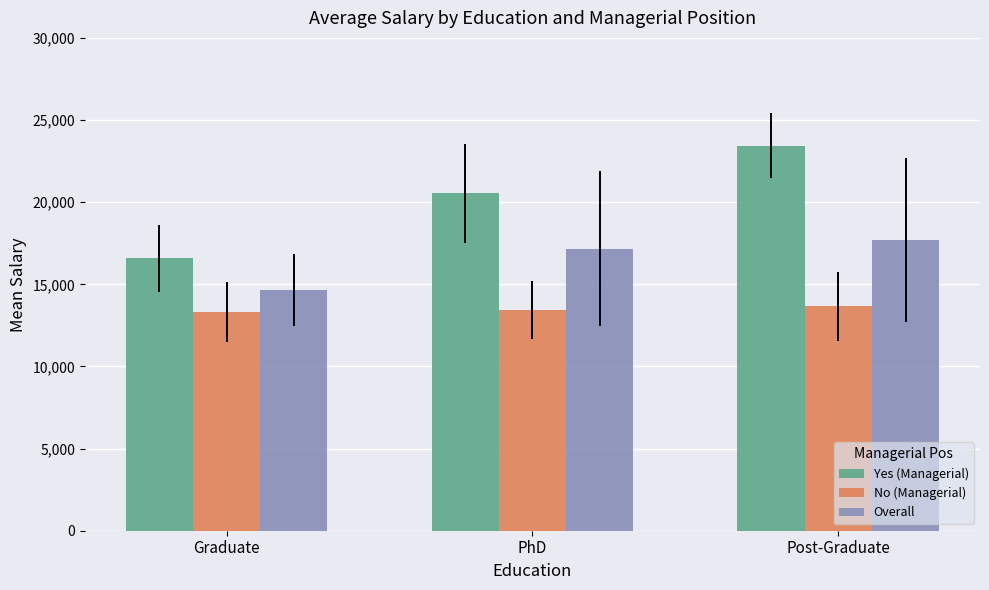

Is it true that No (Managerial) equals 22626.8 at PhD?

False